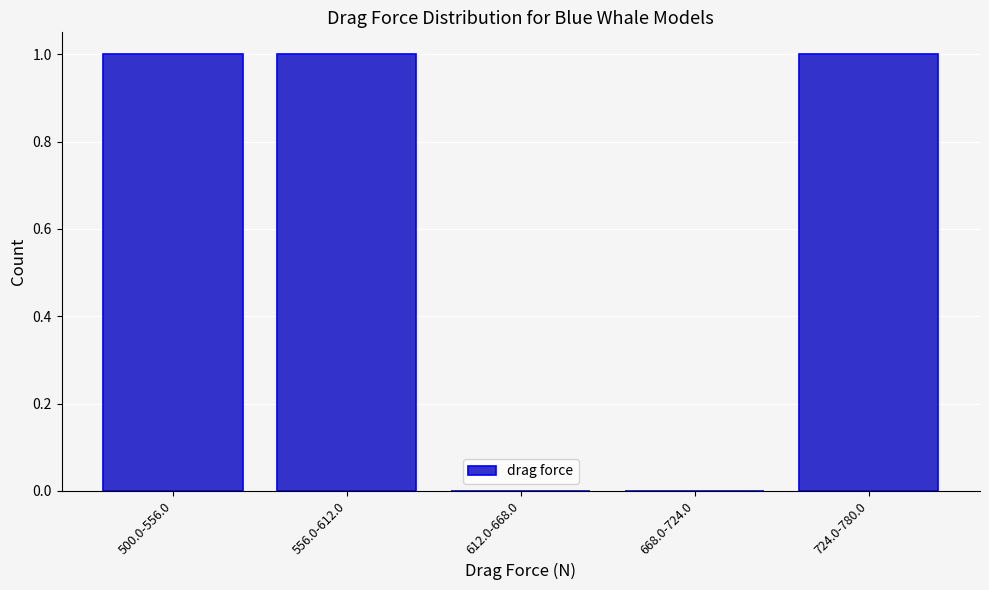

Reading right to left, what are all the values shown in this chart?

724.0-780.0=1	668.0-724.0=0	612.0-668.0=0	556.0-612.0=1	500.0-556.0=1